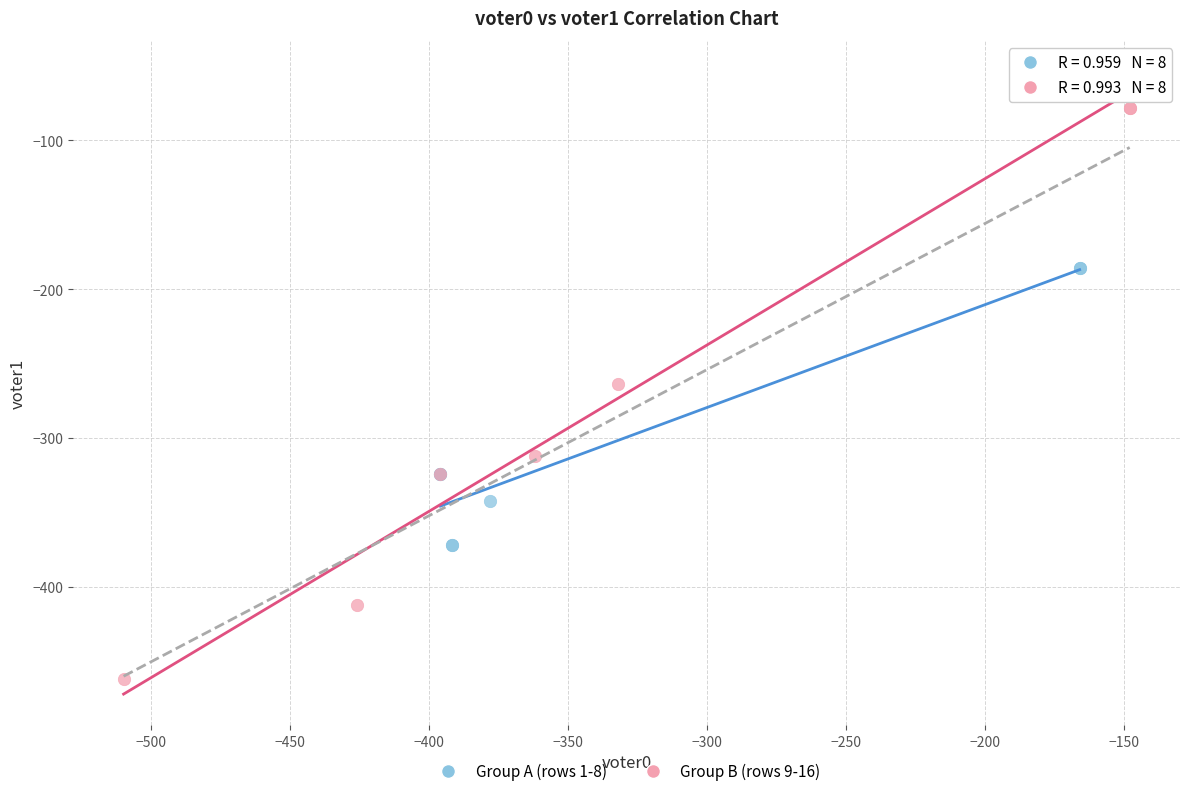

What are all the series names shown in the legend?

Group A (rows 1-8), Group B (rows 9-16)